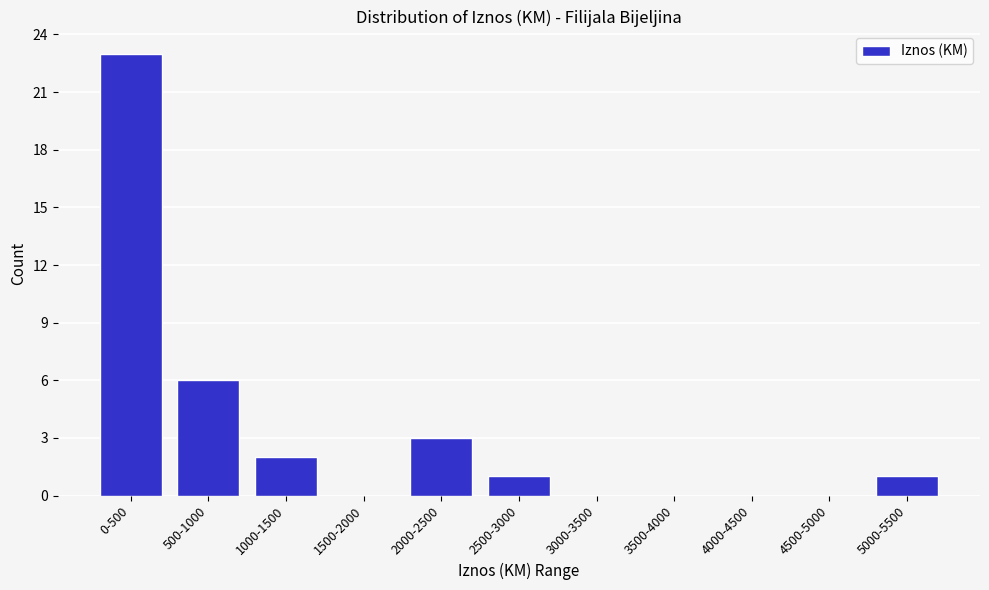

Reading right to left, what are all the values shown in this chart?

5000-5500=1	4500-5000=0	4000-4500=0	3500-4000=0	3000-3500=0	2500-3000=1	2000-2500=3	1500-2000=0	1000-1500=2	500-1000=6	0-500=23